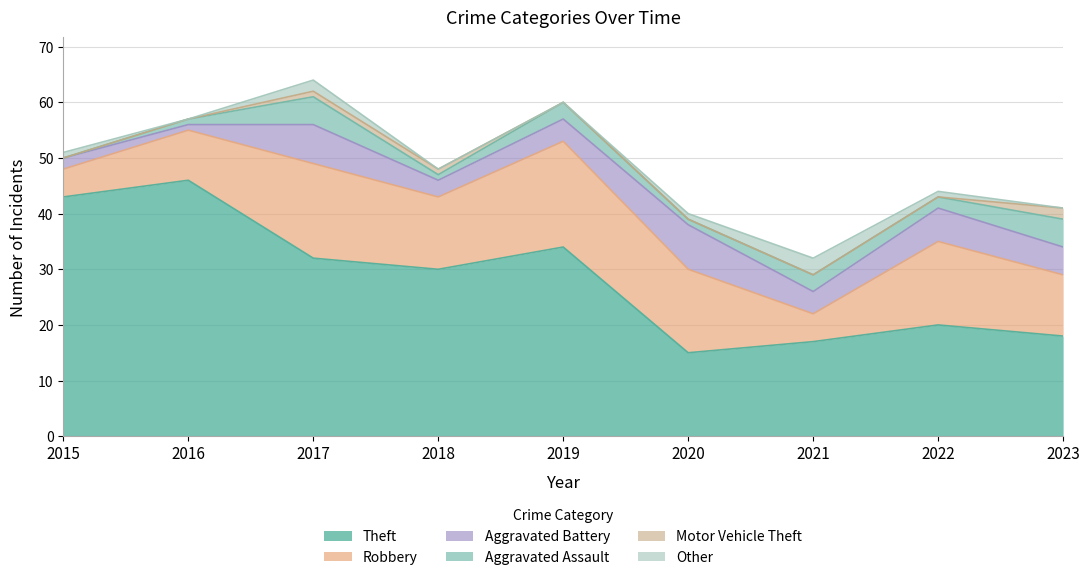

True or false: Aggravated Battery and Robbery cross at least once.

False